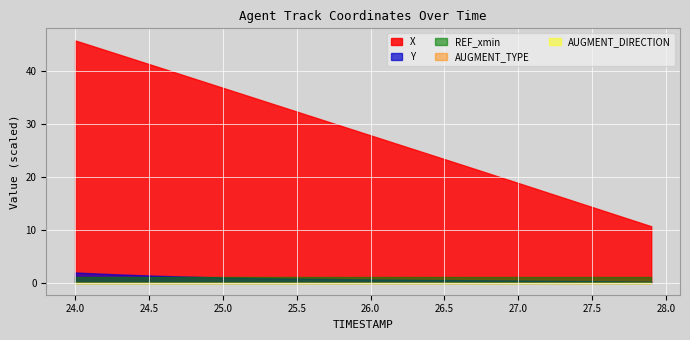

True or false: Y has a value of 1818.9 at 11.

False